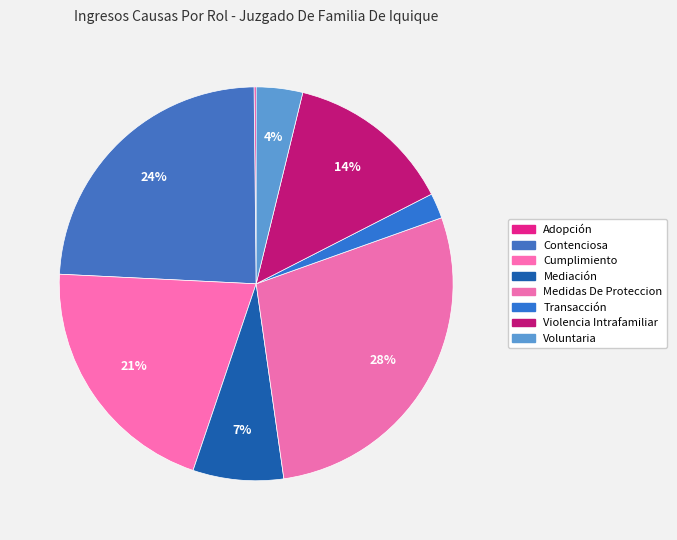

Rank the categories by value from lowest to highest.

Adopción, Transacción, Voluntaria, Mediación, Violencia Intrafamiliar, Cumplimiento, Contenciosa, Medidas De Proteccion